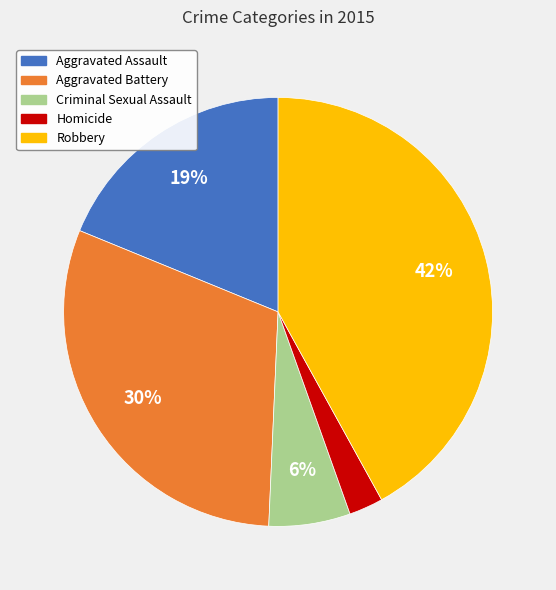

Is it true that Aggravated Battery is 30% of the pie?

True